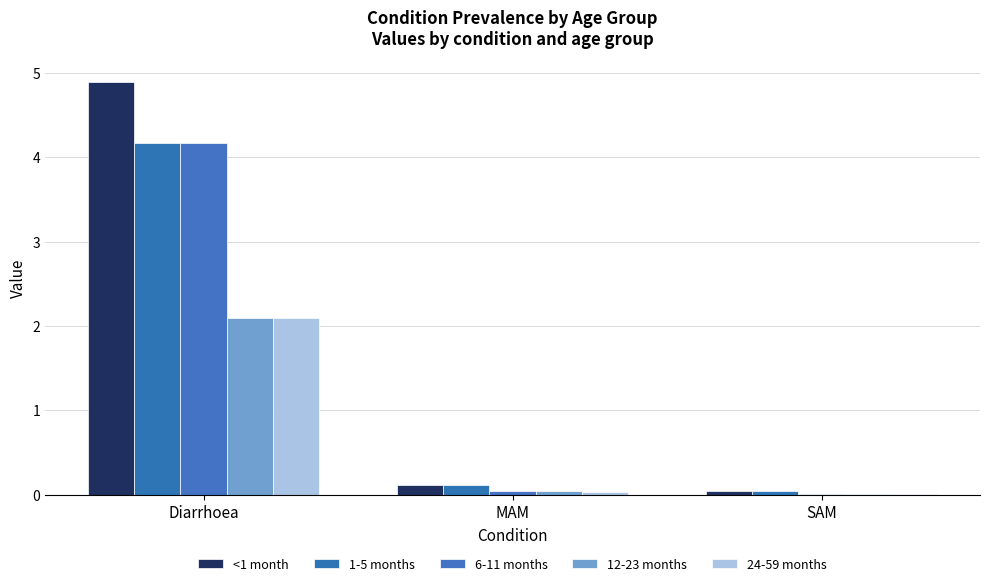

How many groups of bars are there?

3